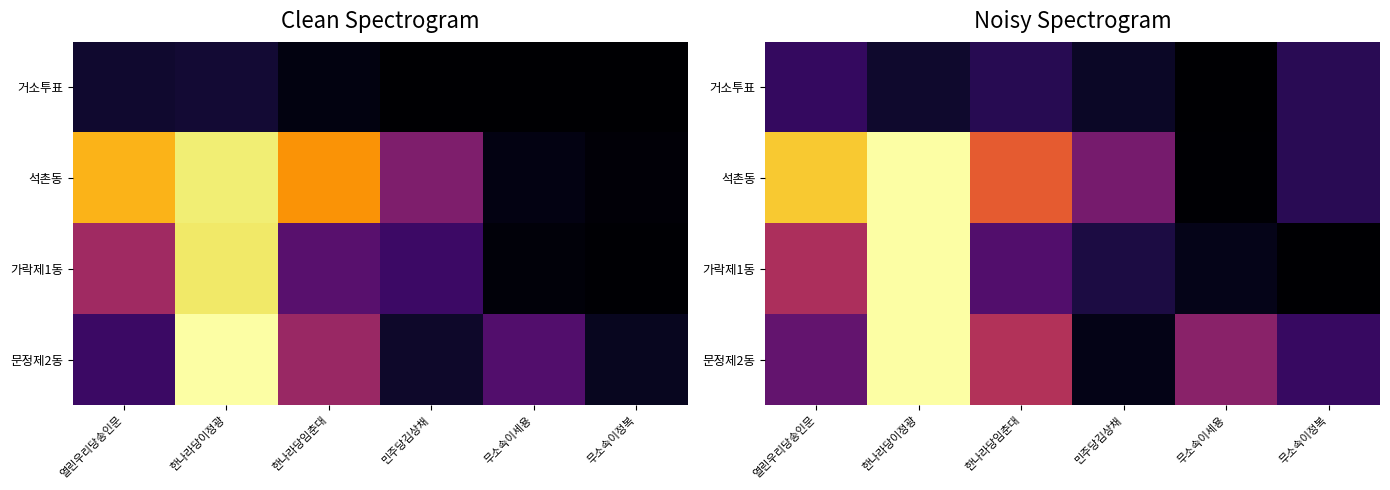

The value of 가락제1동 at 한나라당임춘대 is 393.0. True or false?

False